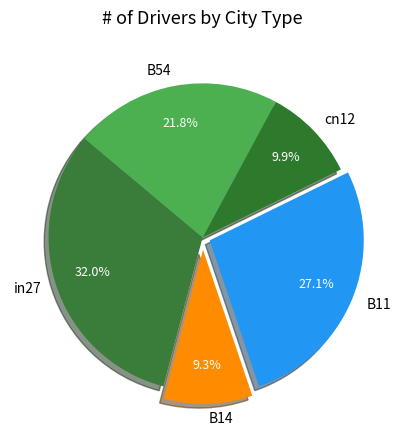

What is the largest slice in the pie chart?

in27